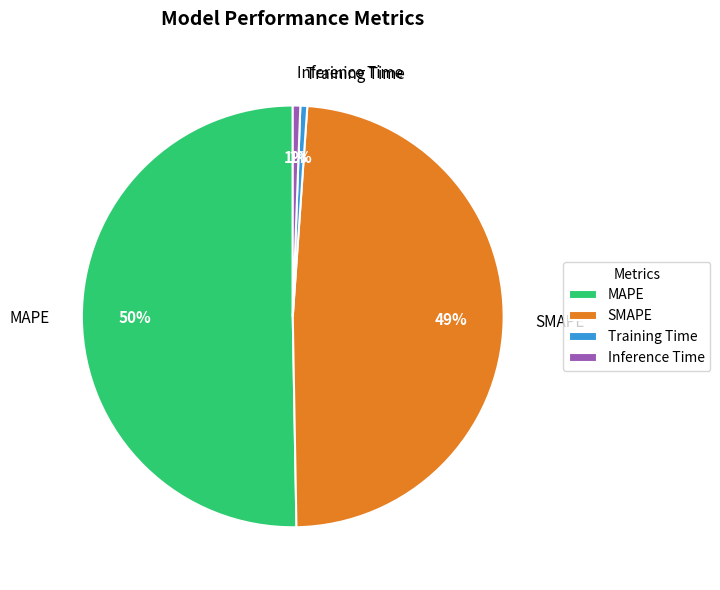

What is the largest slice in the pie chart?

MAPE